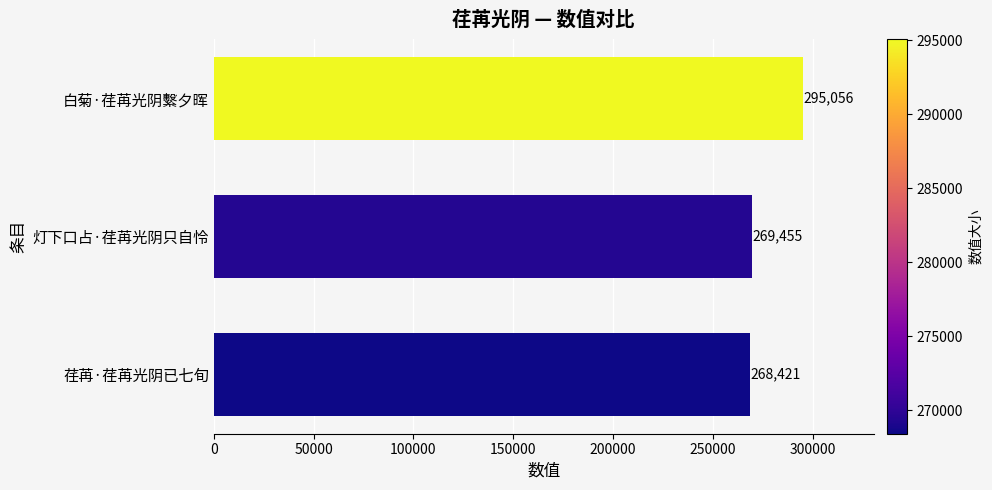

Which label corresponds to the largest value in the chart?

白菊·荏苒光阴繫夕晖